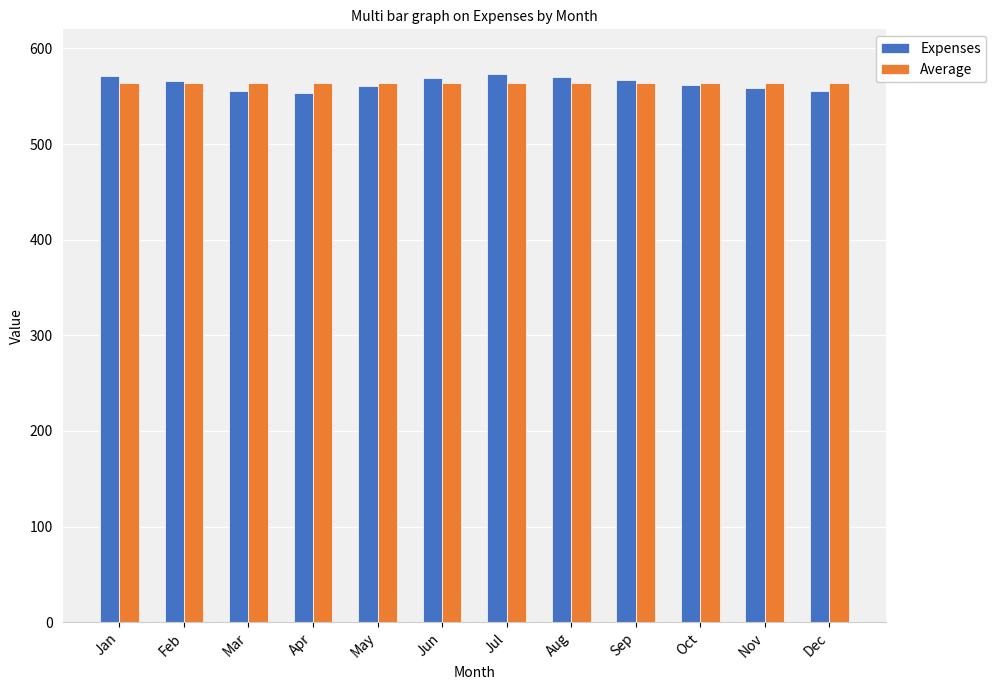

What is the value of the Average bar at the 9th from the left?

563.6